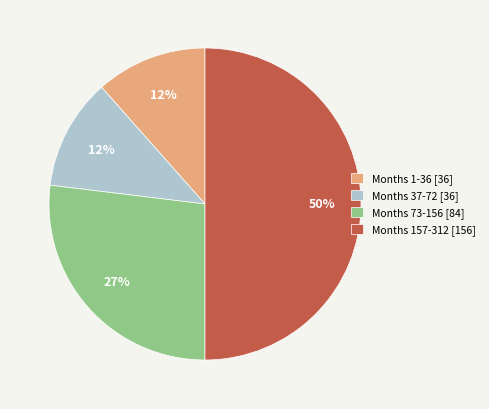

To the nearest percent, what is the difference between the Months 37-72 [36] and Months 157-312 [156] slice percentages?

38%